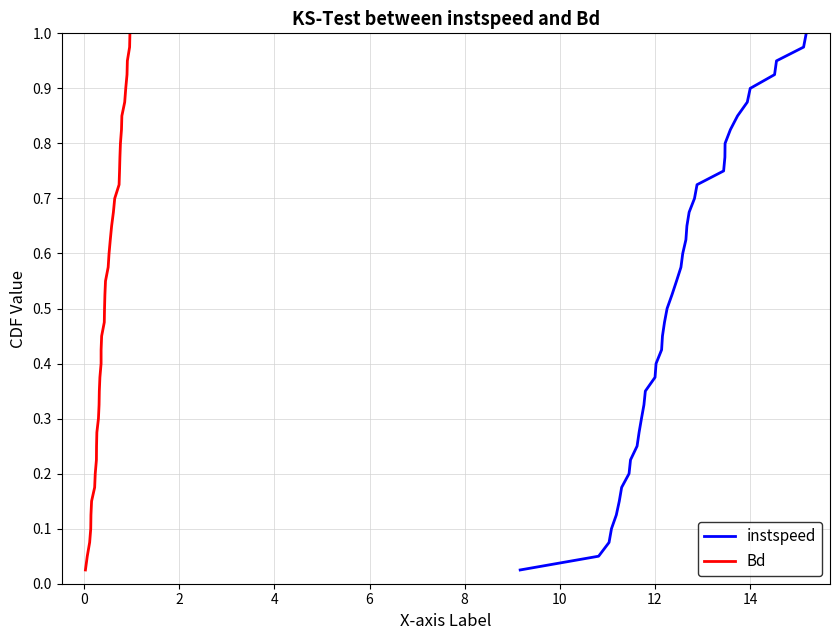

What is the value of the instspeed point at the 34th from the left?

0.8